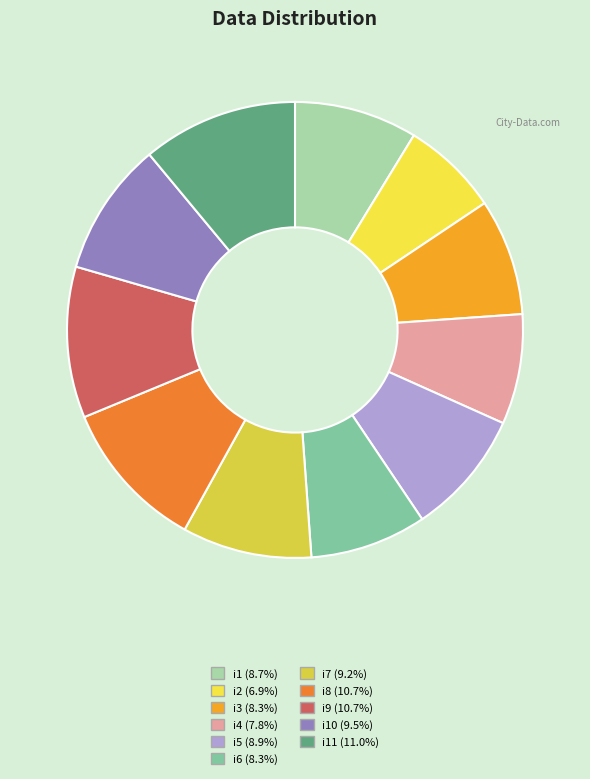

Count the number of slices in the pie.

11